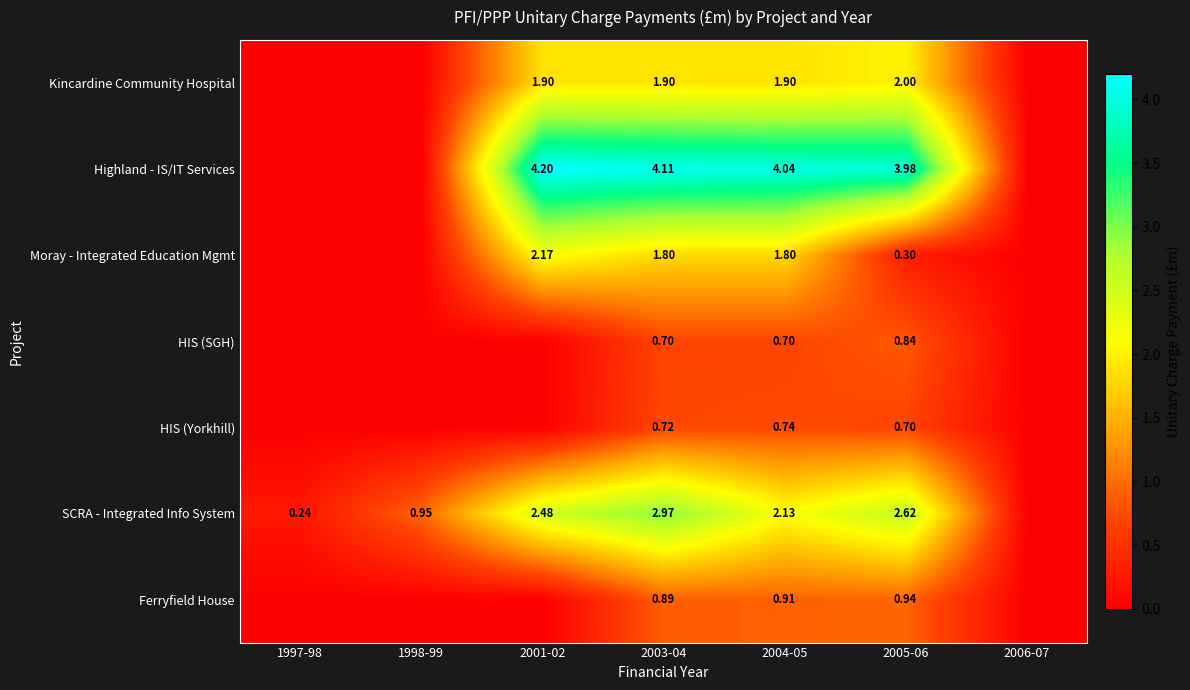

At how many categories does at least one series exceed 0?

6